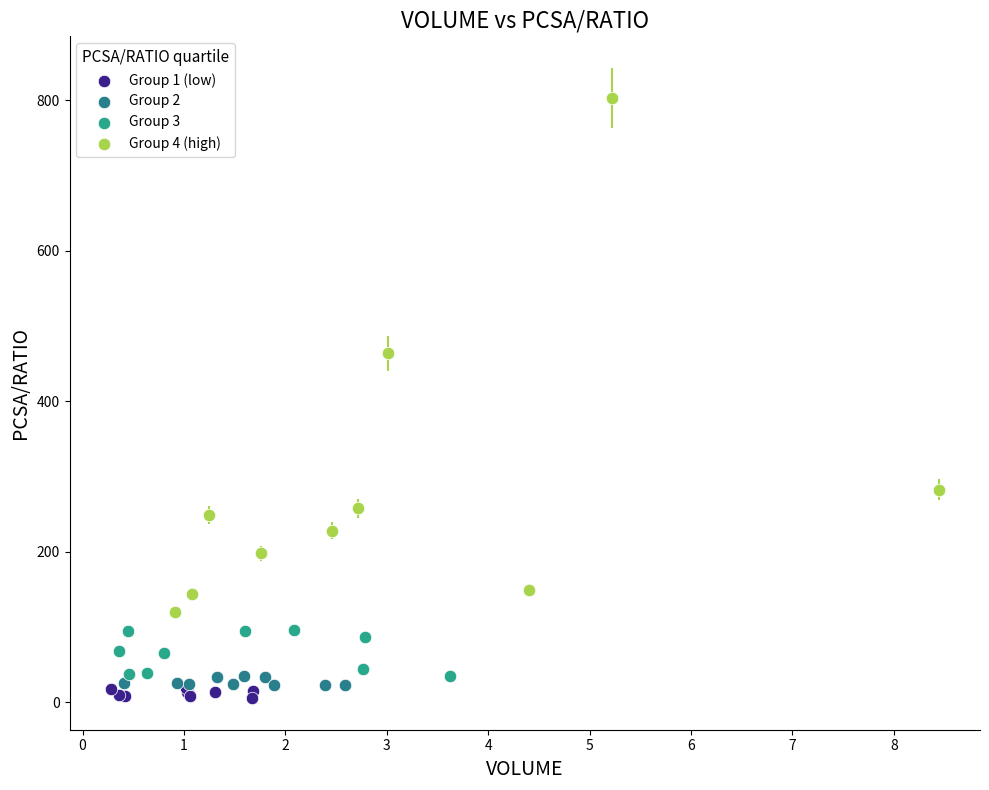

Which series reaches the maximum Y coordinate?

Group 4 (high)